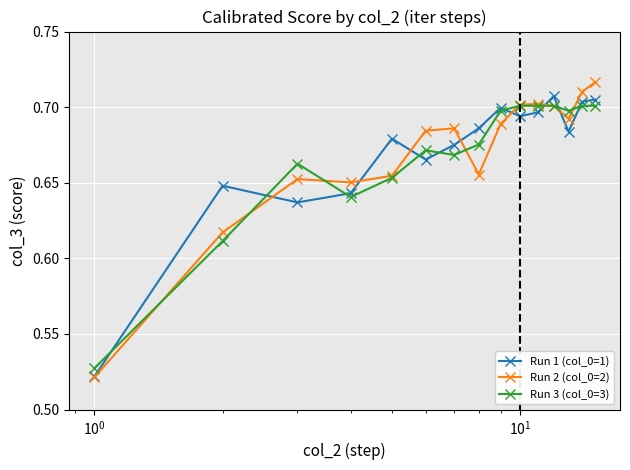

How many Run 3 (col_0=3) values are between 0 and 1?

15